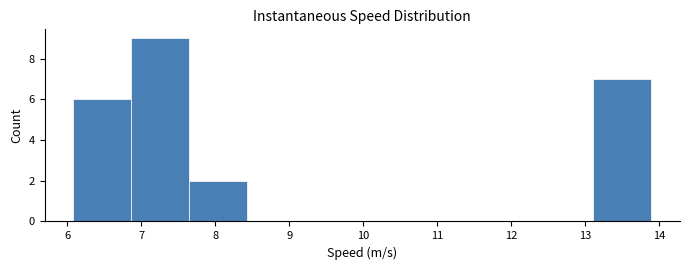

Over which range of the x-axis is the bar tallest?

6.9 to 7.6